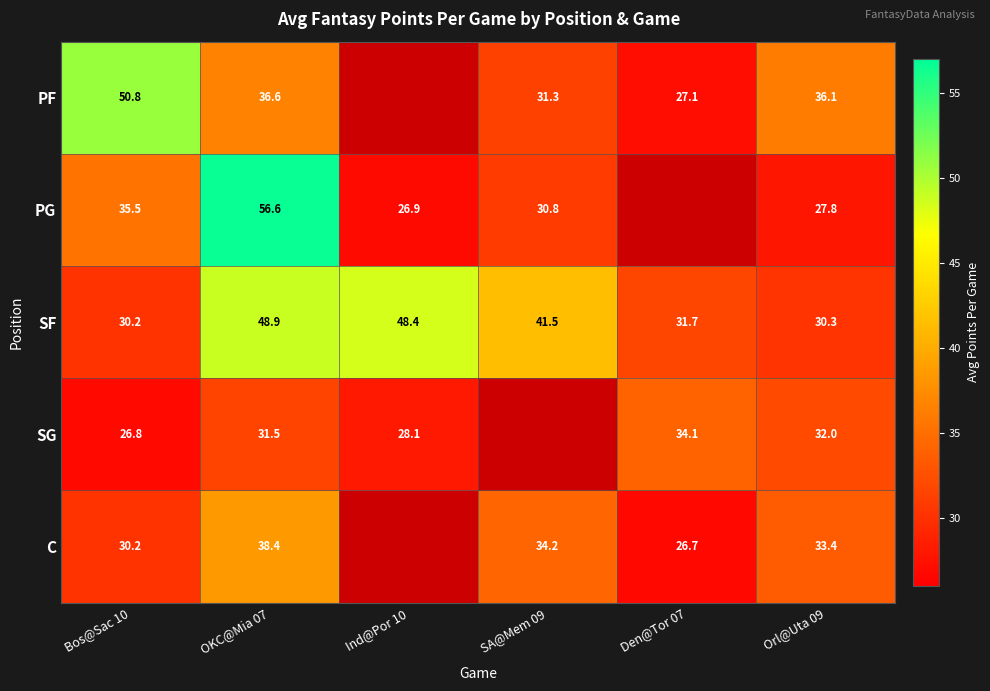

Is the value of PF at SA@Mem 09 greater than the value of SF at SA@Mem 09?

No